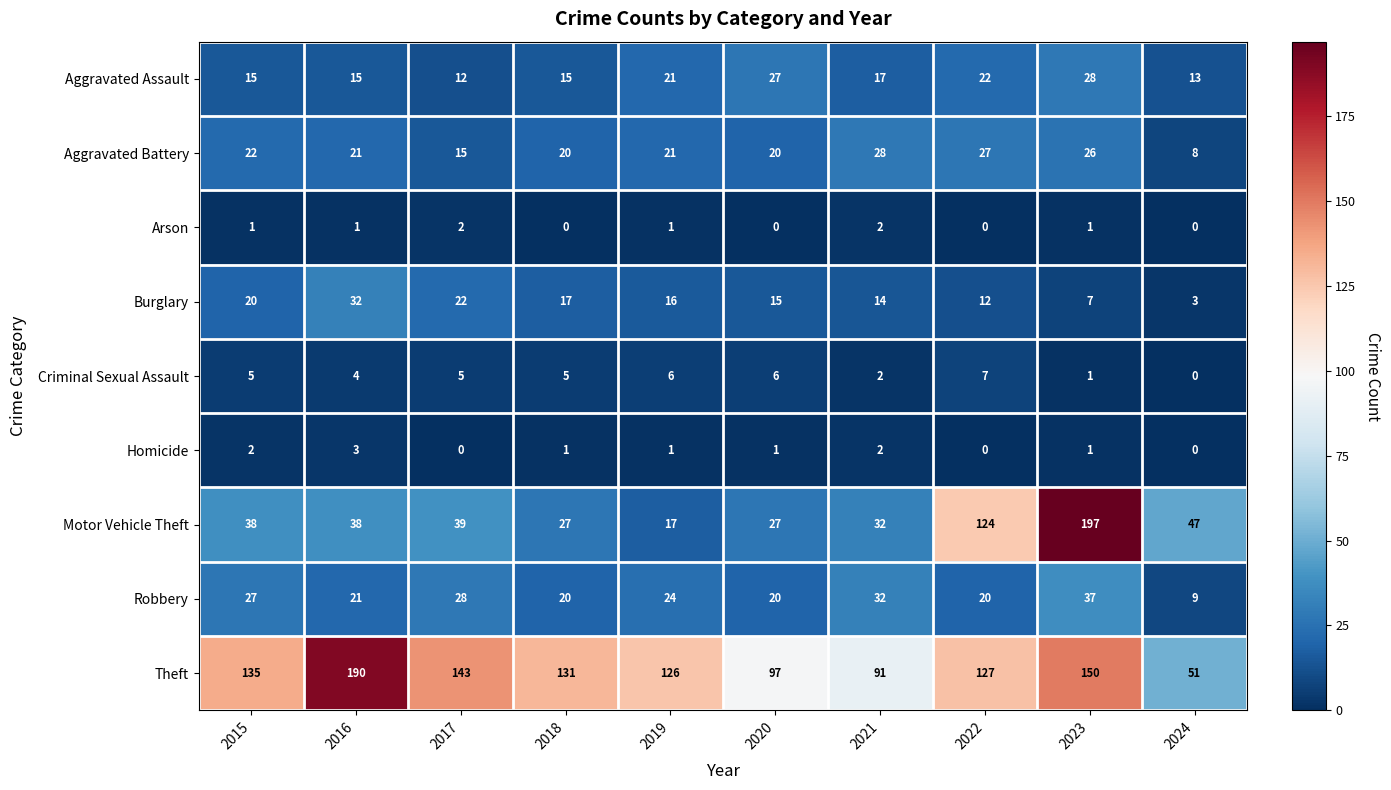

How many data points in Homicide are less than 1?

3